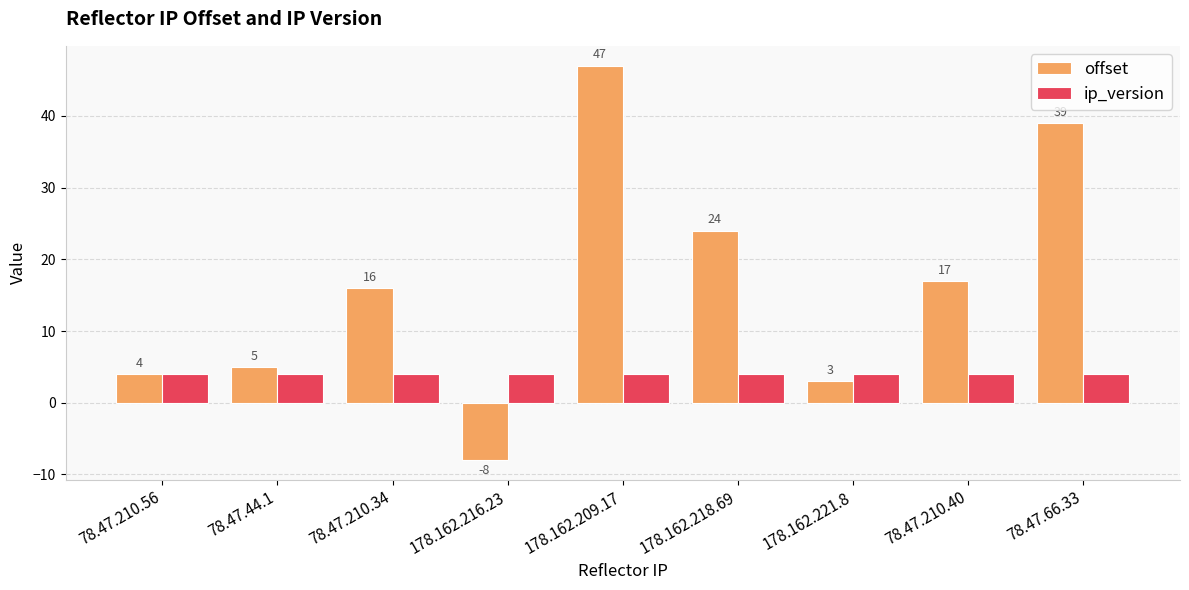

Which series has the widest spread of values?

offset